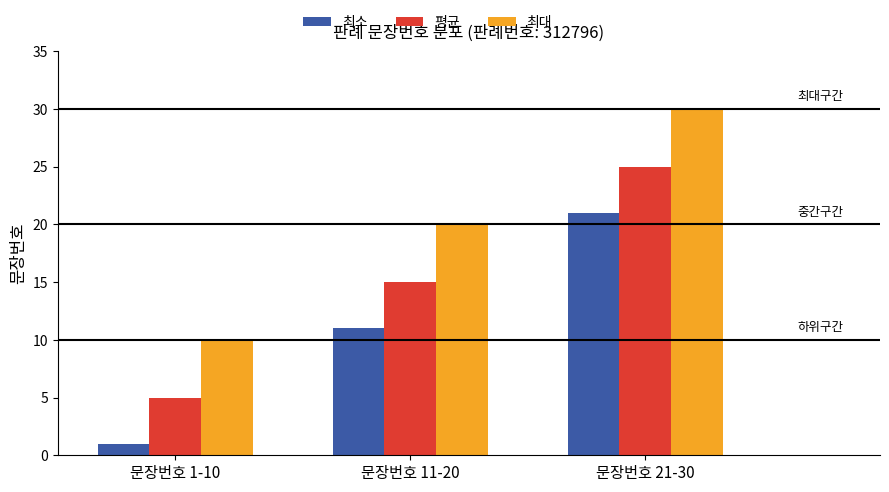

Reading left to right, what are all the values shown in this chart?

최소: 문장번호 1-10=1	문장번호 11-20=11	문장번호 21-30=21
평균: 문장번호 1-10=5	문장번호 11-20=15	문장번호 21-30=25
최대: 문장번호 1-10=10	문장번호 11-20=20	문장번호 21-30=30